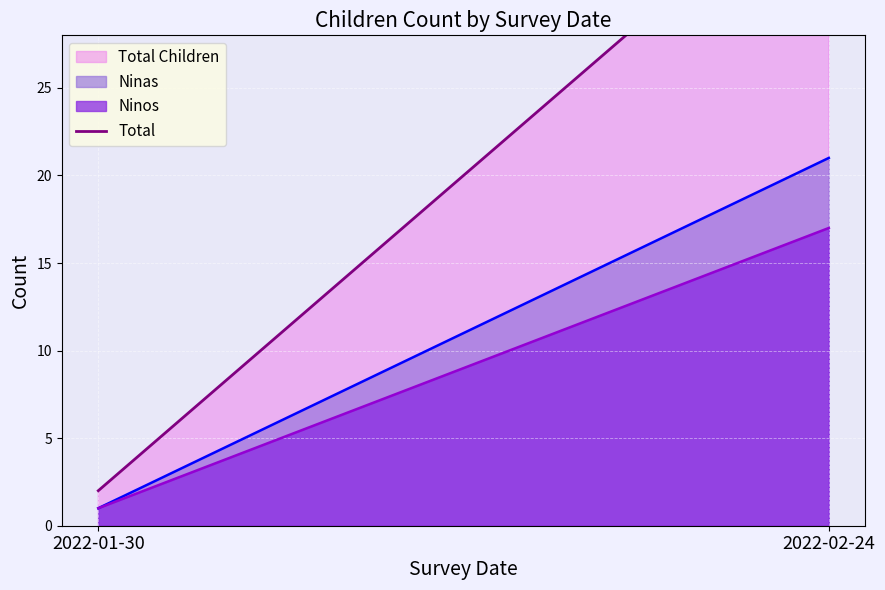

What is the label of the 1st point from the right?

2022-02-24